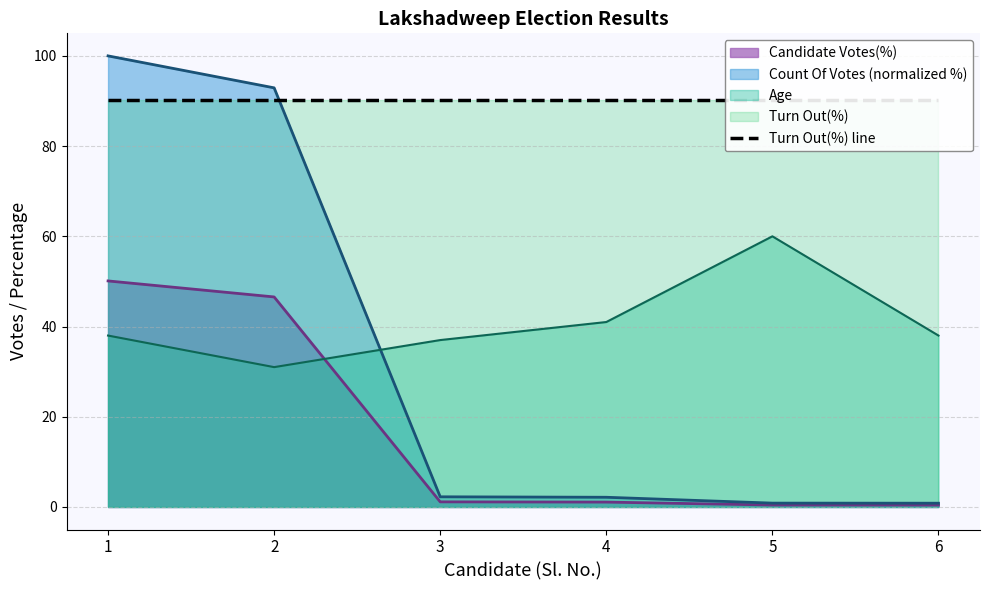

What is the minimum value for Count Of Votes?

0.8